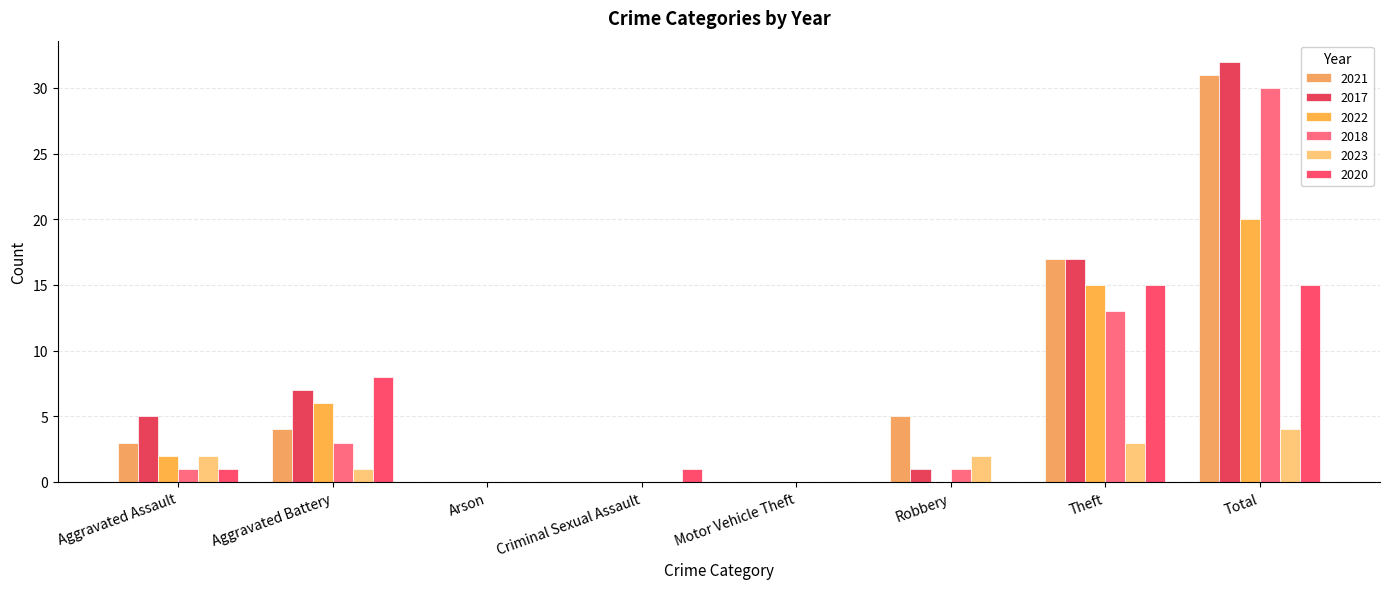

What is the difference between the maximum and second lowest values in the 2023 series?

4